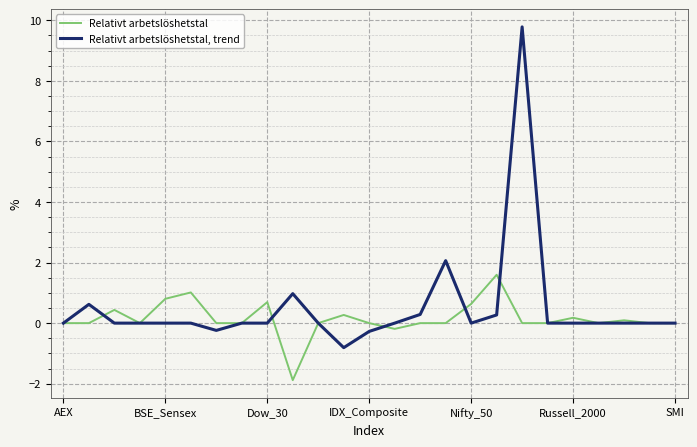

Rank the series by their average value, from highest to lowest.

Relativt arbetslöshetstal, trend, Relativt arbetslöshetstal